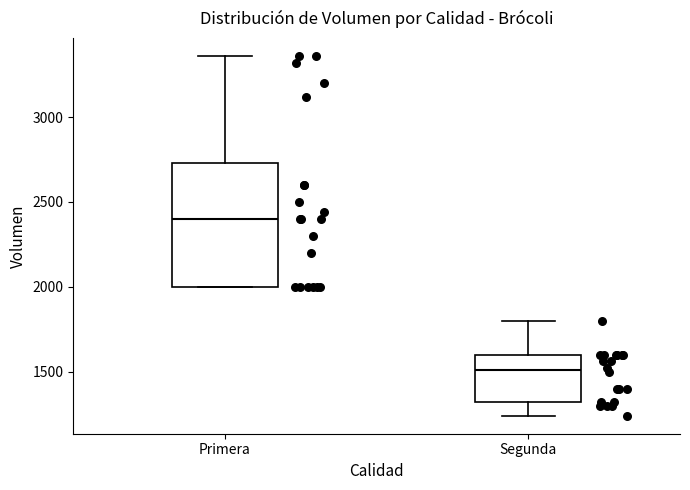

Comparing the boxes themselves (not the whiskers), which one is the tallest?

Primera